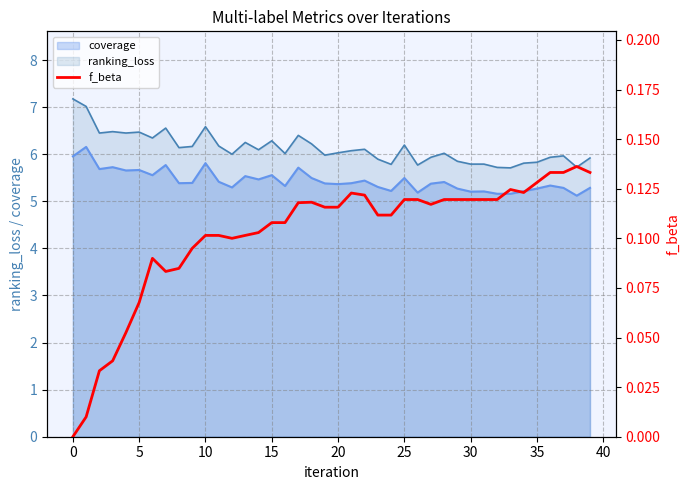

What is the minimum value for ranking_loss?

5.7